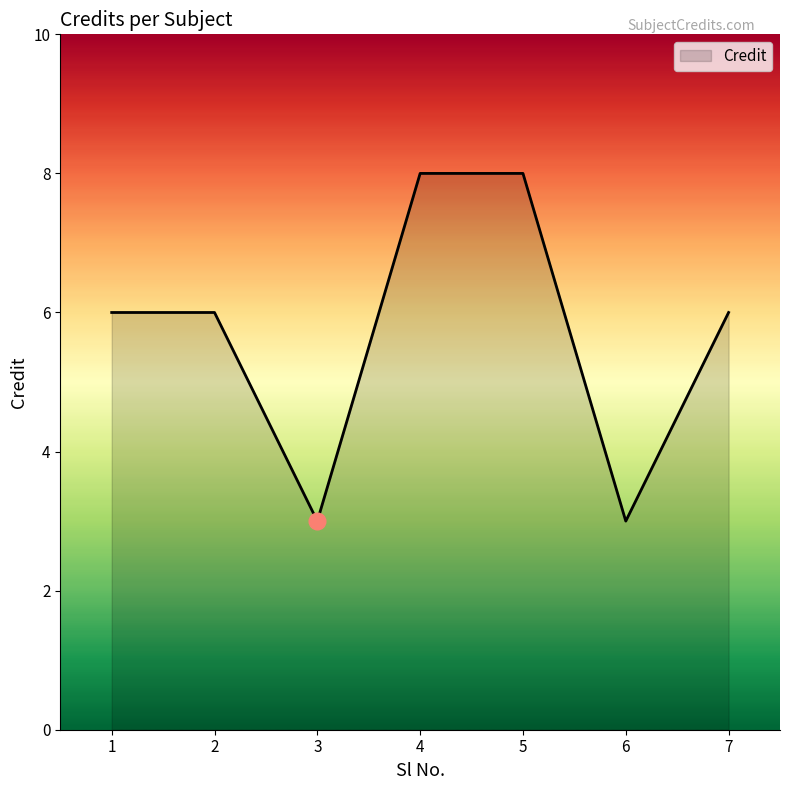

What is the ratio of the value at 5 to the value at 4?

1.0